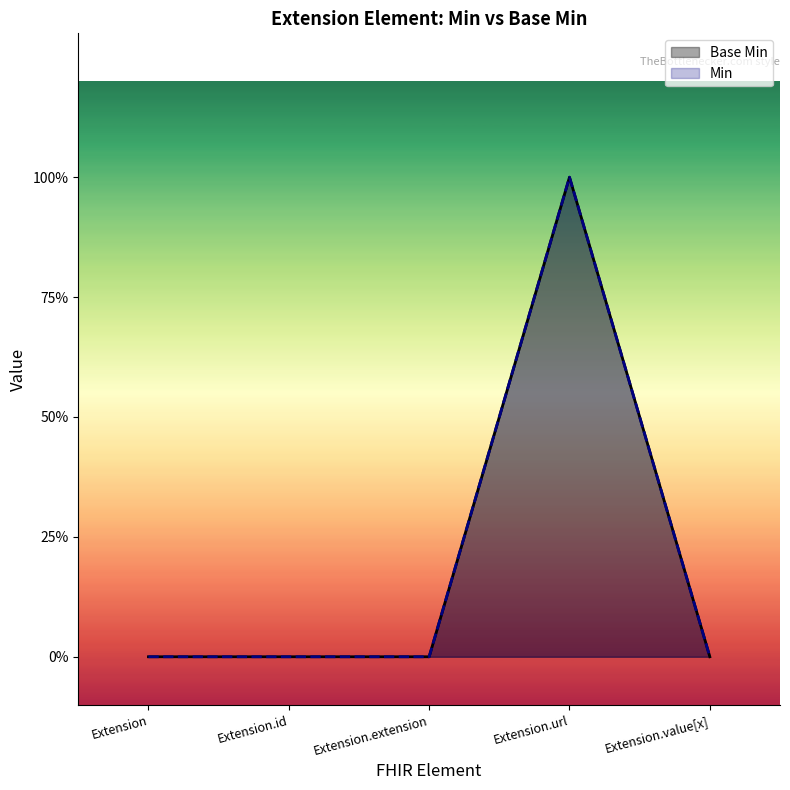

At which category does the chart reach its peak across all series?

Extension.url